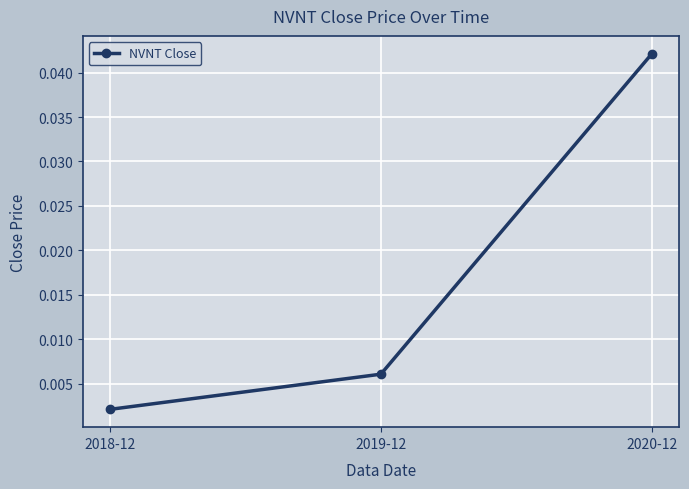

Which has a higher value, 2019-12 or 2018-12?

2019-12